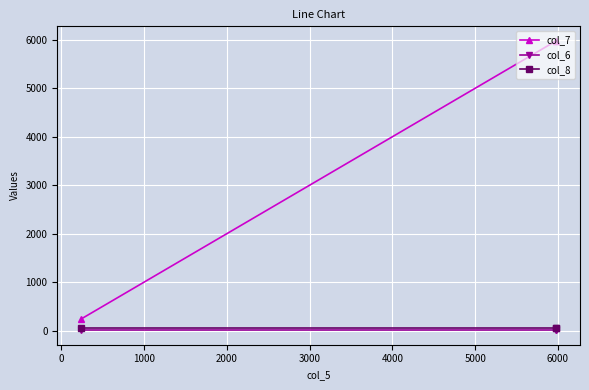

What value does the col_6 series have at 0?

10